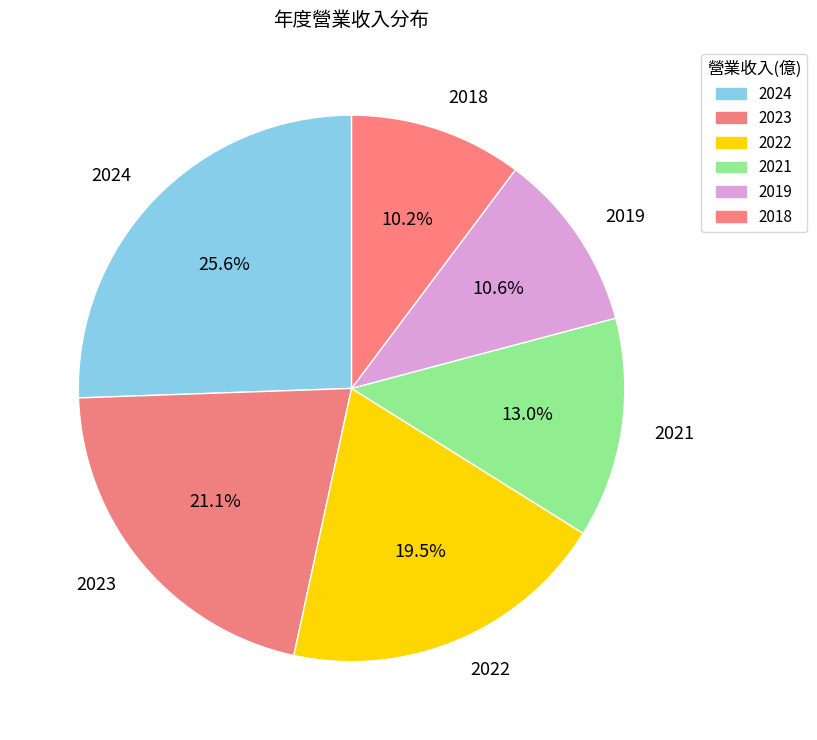

Combined, do 2019 and 2021 account for over 50%?

No